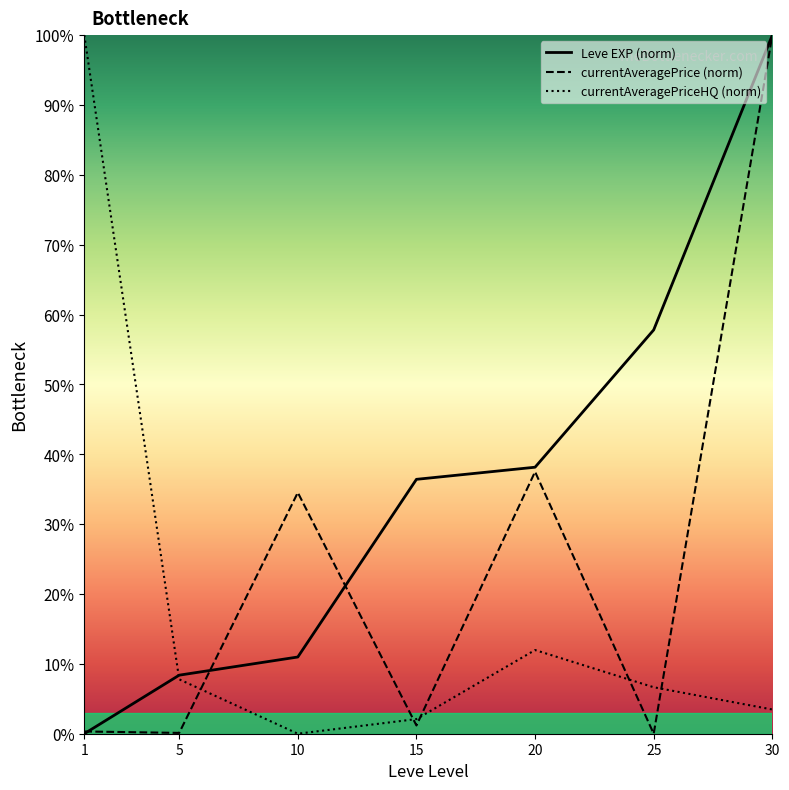

List the series in order of their peak value, lowest first.

Leve EXP (norm), currentAveragePrice (norm), currentAveragePriceHQ (norm)